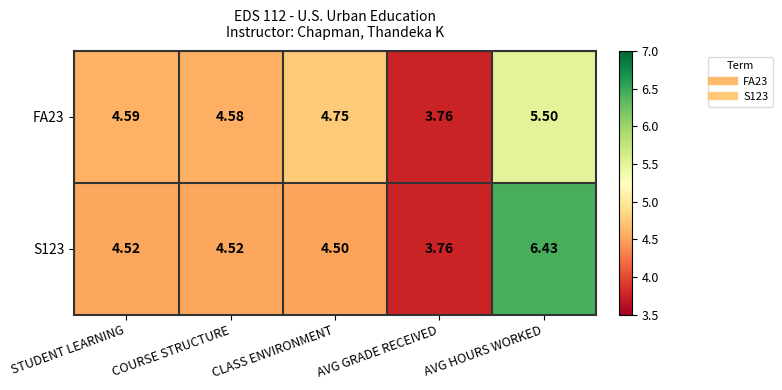

What is the total value across all series at STUDENT LEARNING?

9.1